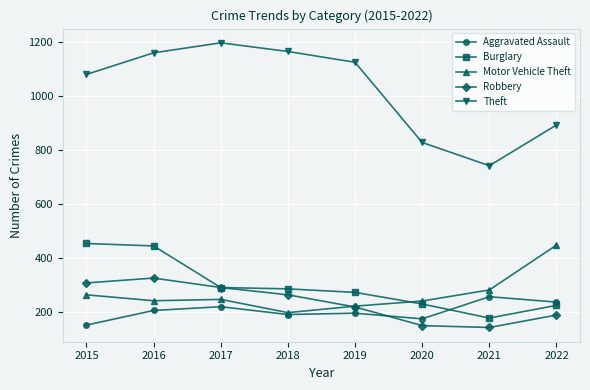

What is the value of the Theft point at the 8th from the left?

892